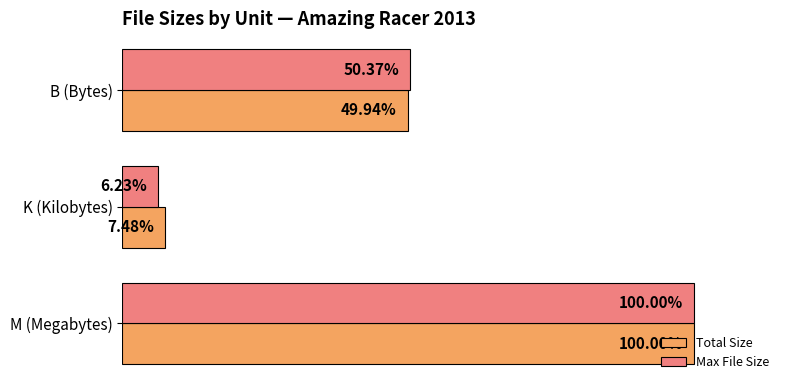

Is the value of Max File Size at B (Bytes) greater than the value of Total Size at B (Bytes)?

Yes